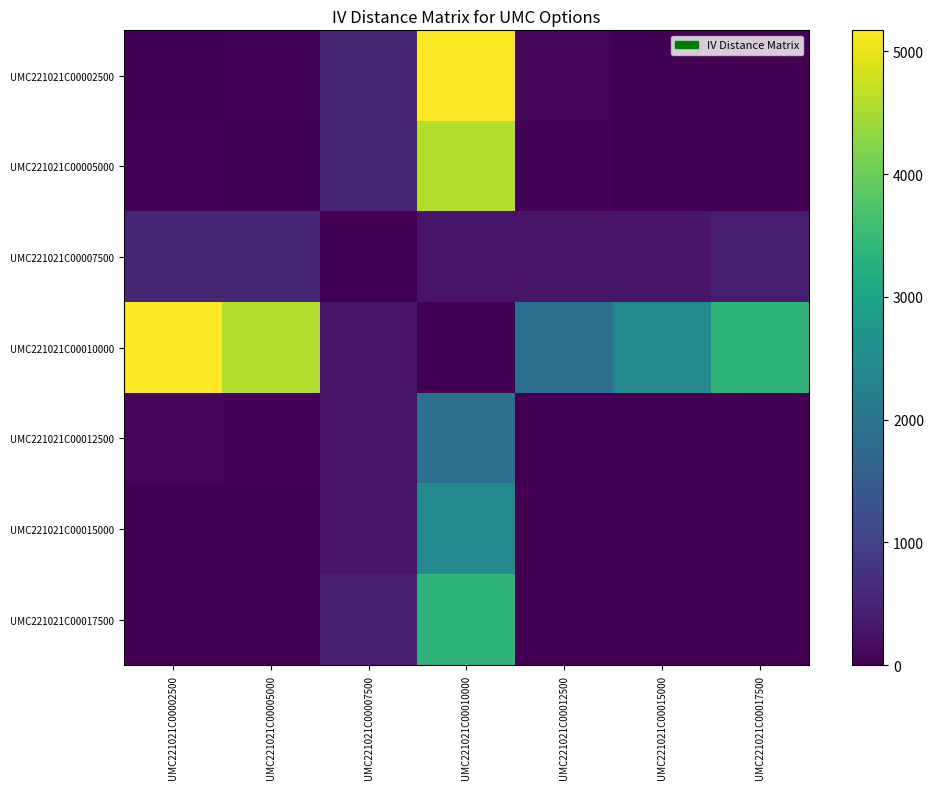

What is the total value across all series at UMC221021C00017500?

3799.6